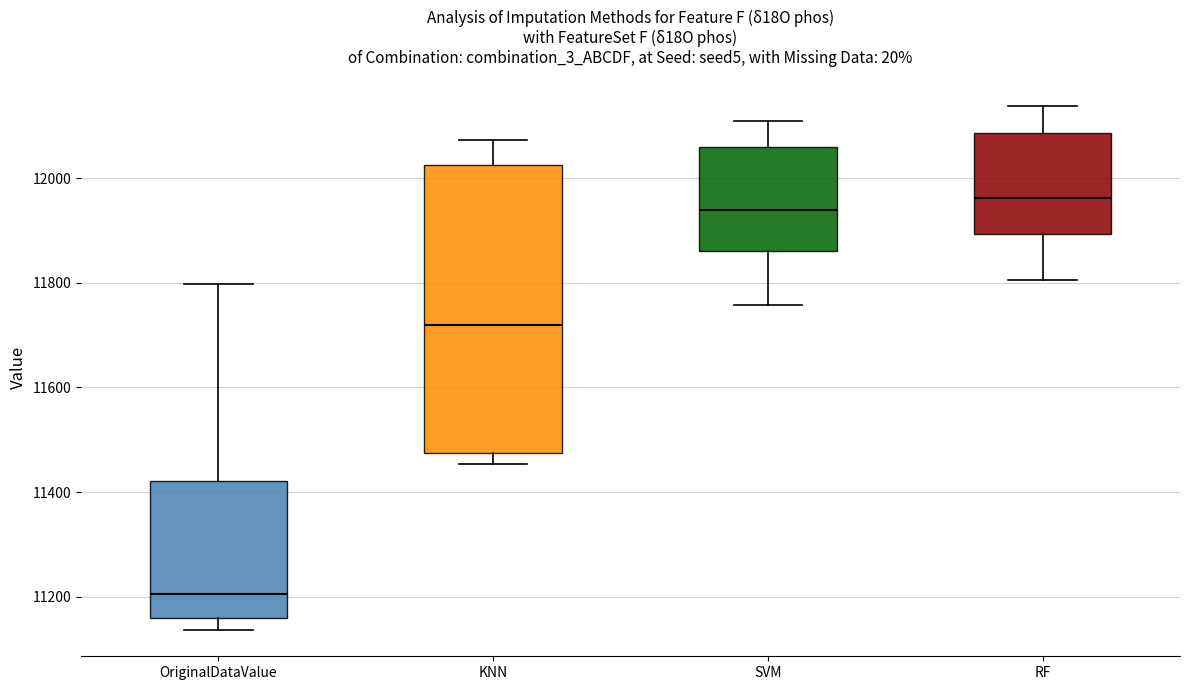

Which box has the highest median line?

RF